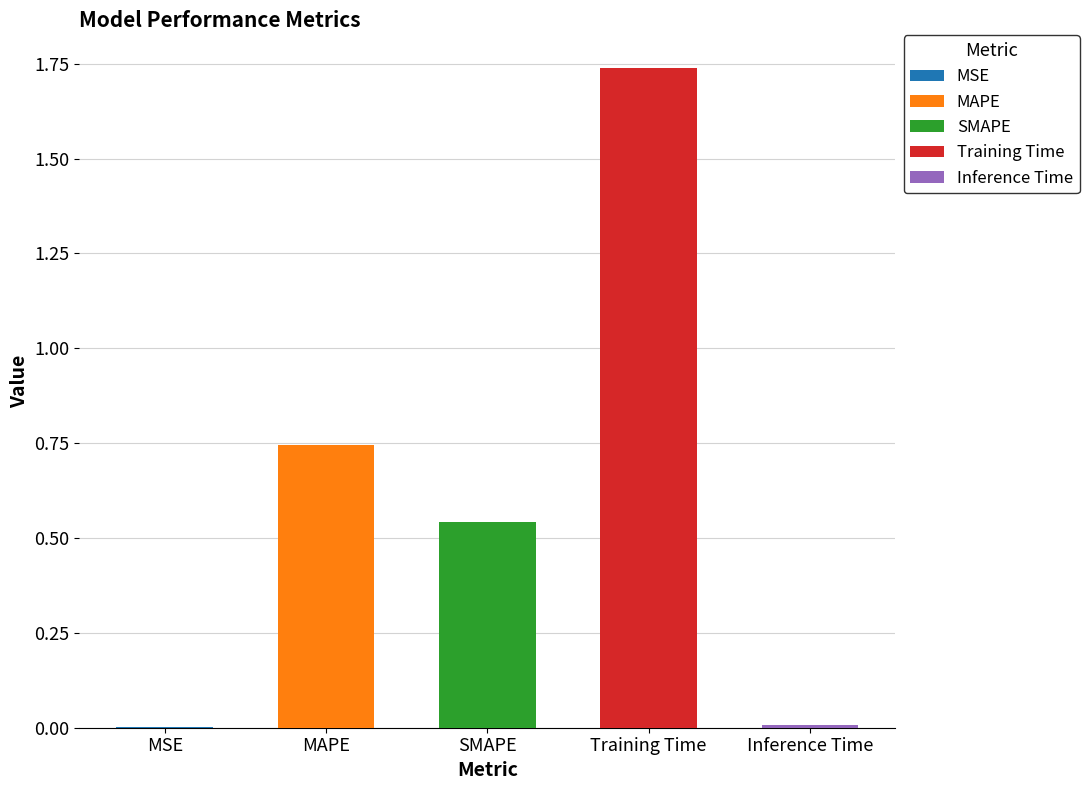

List the labels in order of value, smallest first.

MSE, Inference Time, SMAPE, MAPE, Training Time